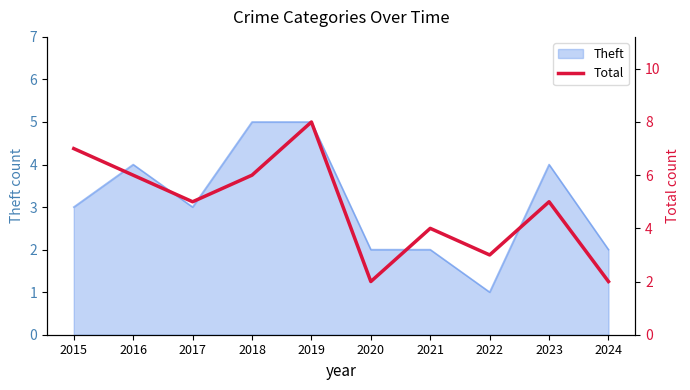

Is it true that Theft equals 1 at 2022?

True